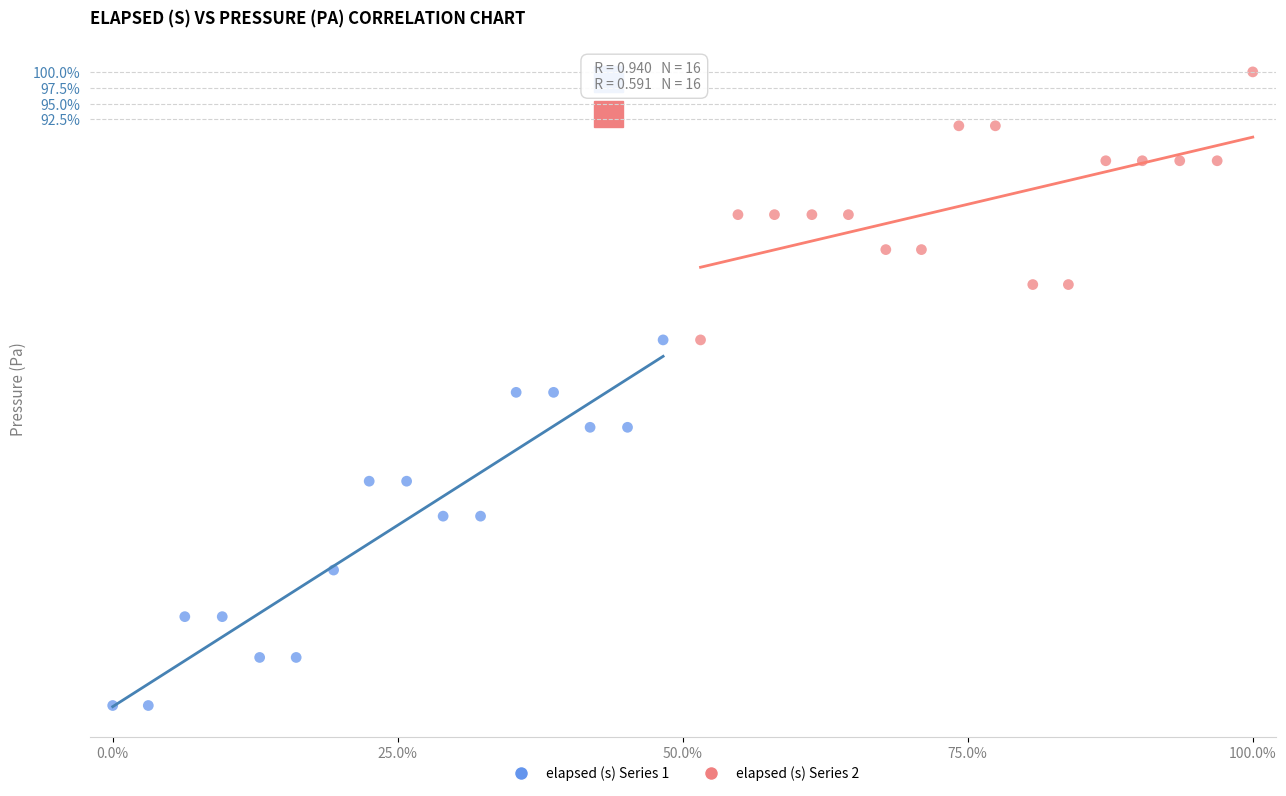

Which series contains the lowest Y value?

elapsed (s) Series 1